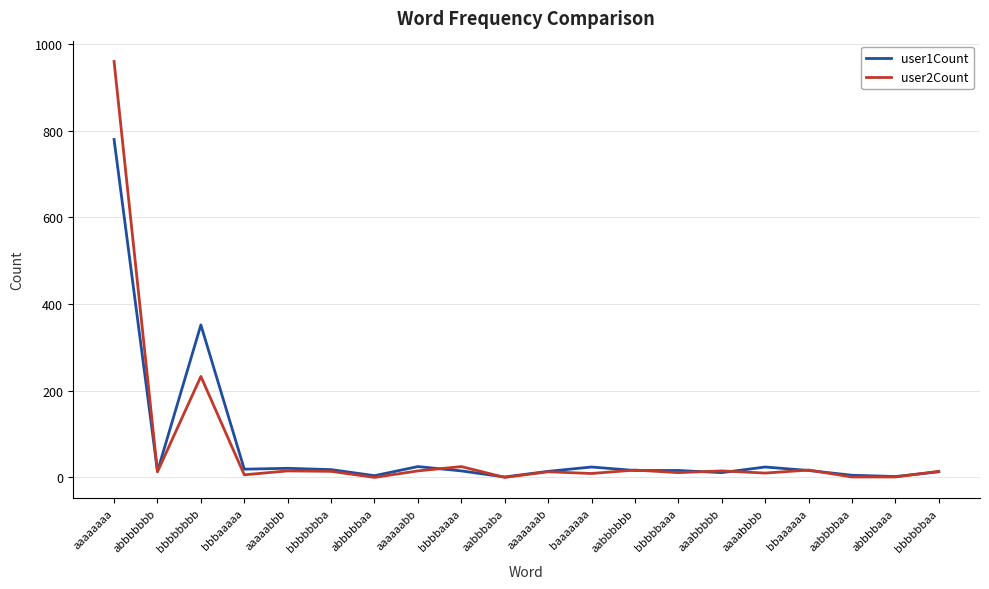

What is the maximum value shown in the chart?

960